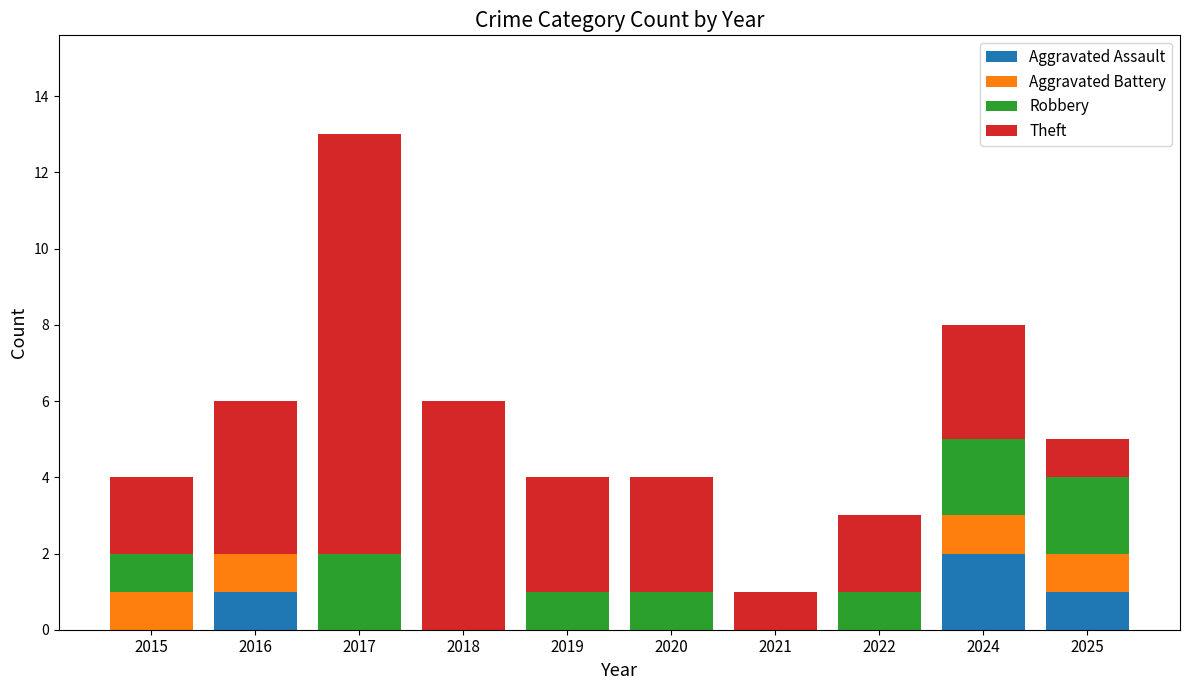

True or false: Aggravated Assault has a value of 1 at 2015.

False